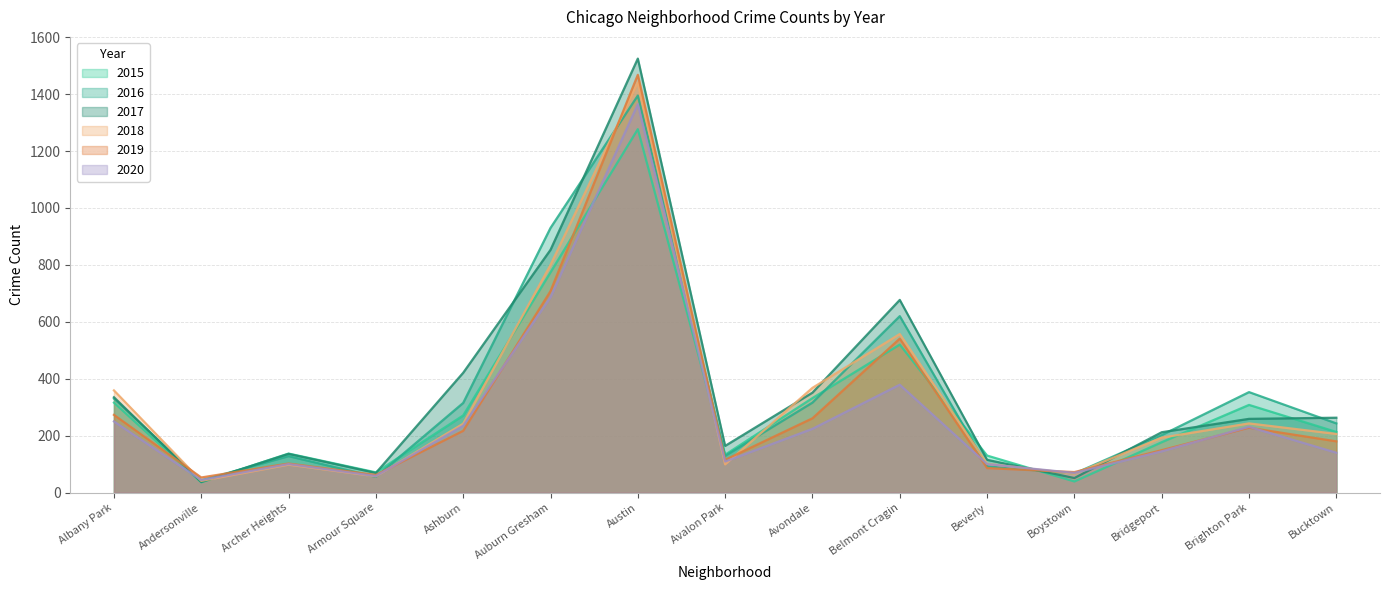

Between Avalon Park and Beverly, which series saw the biggest shift?

2017